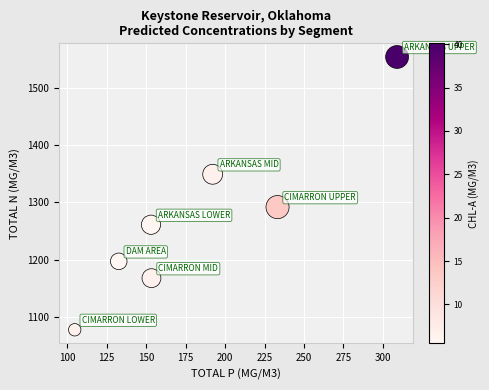

What Y value in the scatter plot is closest to 1315?

1291.8